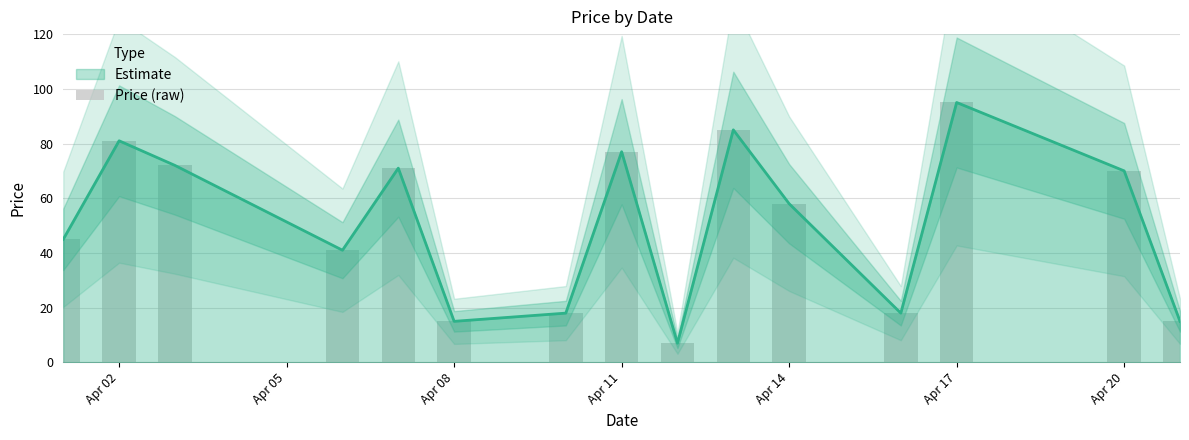

What is the greatest value displayed?

95